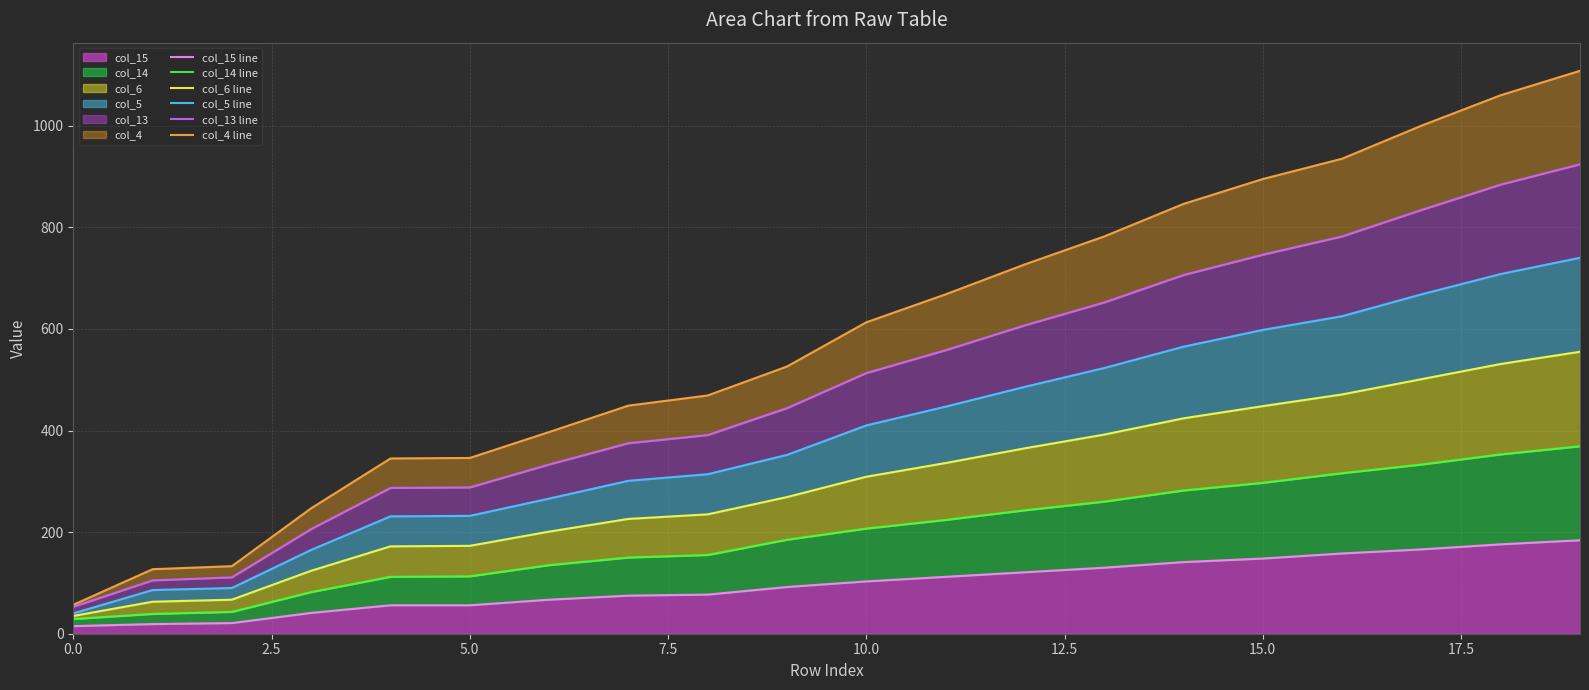

What is the greatest value displayed?

1108